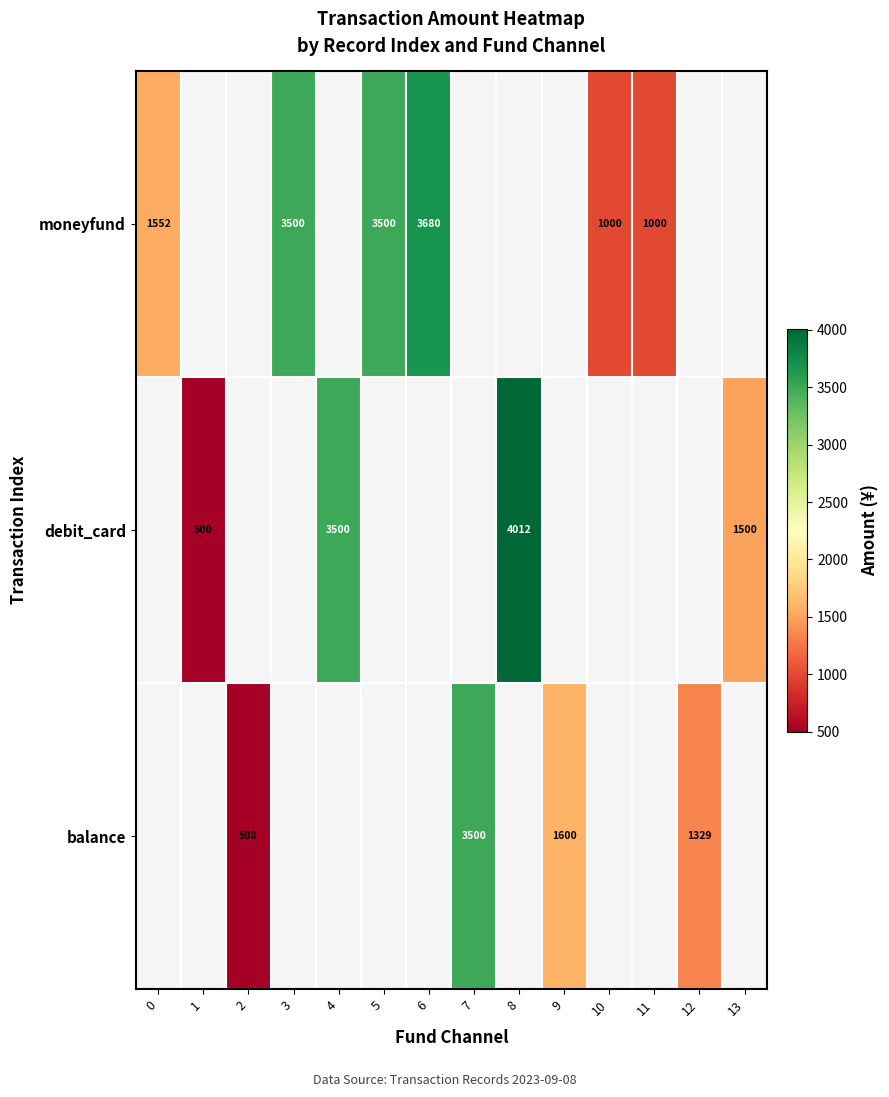

What is the difference between the debit_card values at 1 and 8?

3512